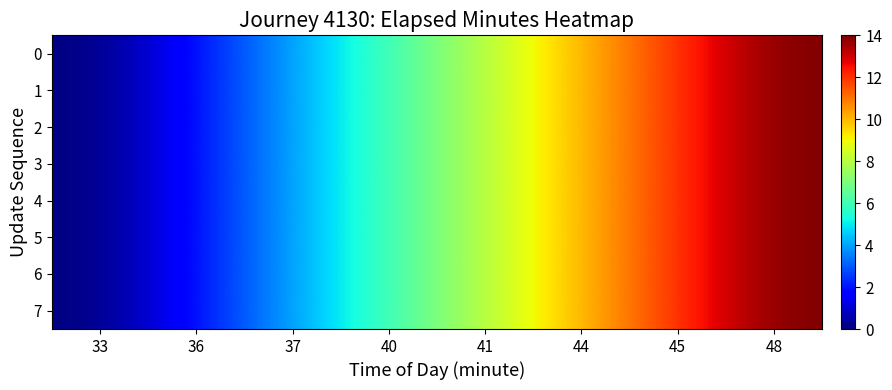

Count the number of data series in this chart.

8